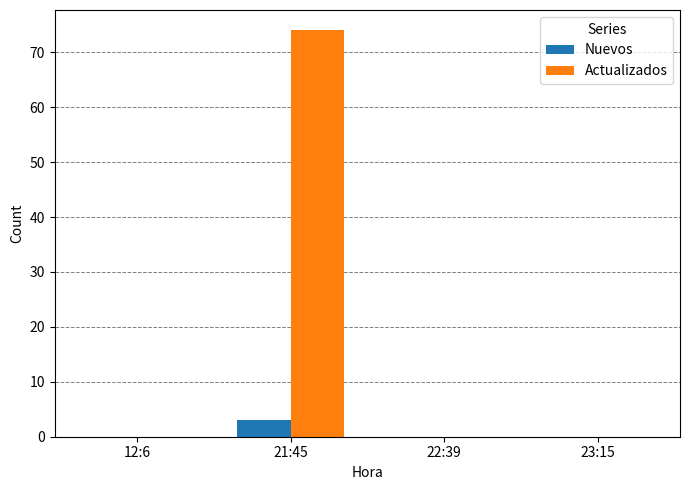

Reading left to right, list all the values displayed in this chart.

Nuevos: 12:6=0	21:45=3	22:39=0	23:15=0
Actualizados: 12:6=0	21:45=74	22:39=0	23:15=0